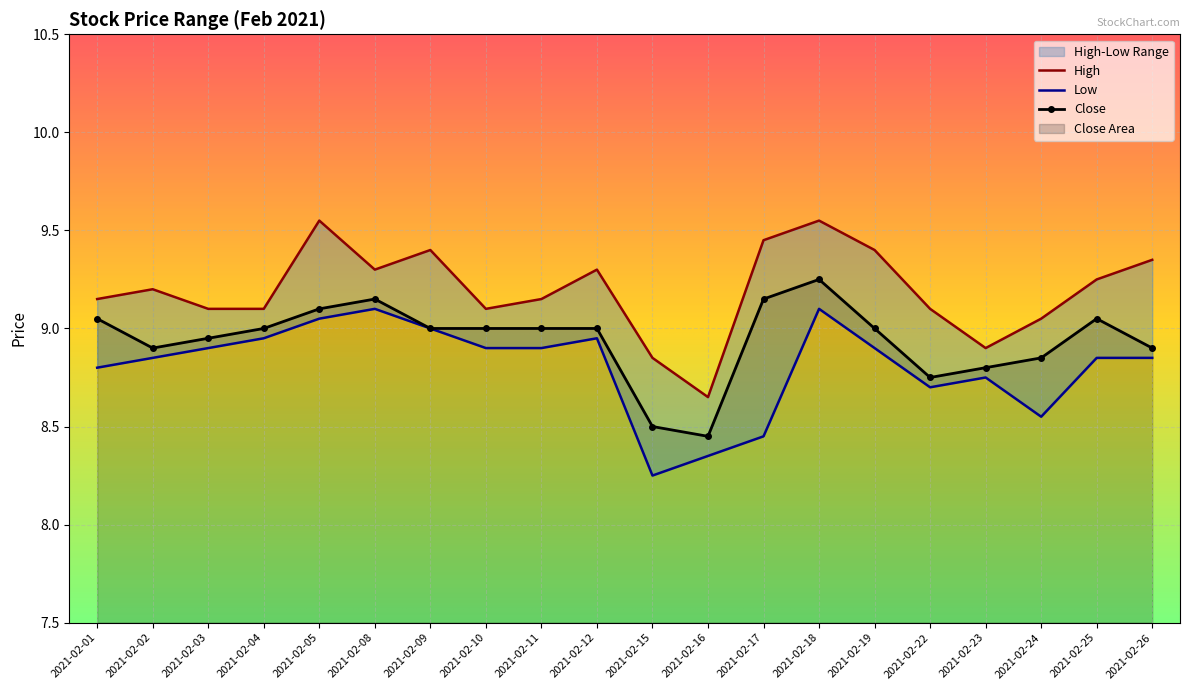

What is the difference between the maximum and minimum values in the Low series?

0.9